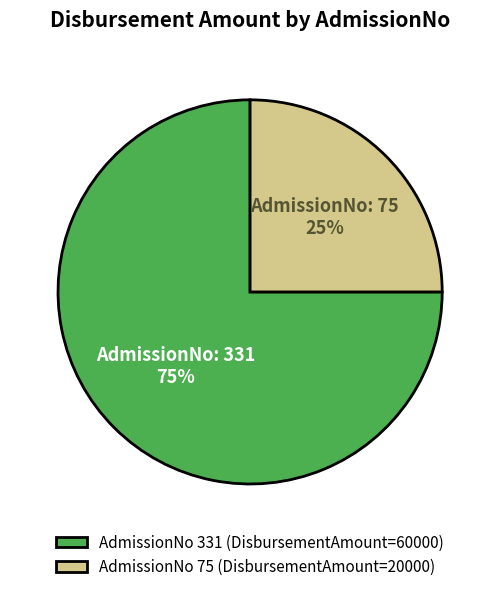

To the nearest percent, what is the difference between the largest and smallest slice percentages?

50%